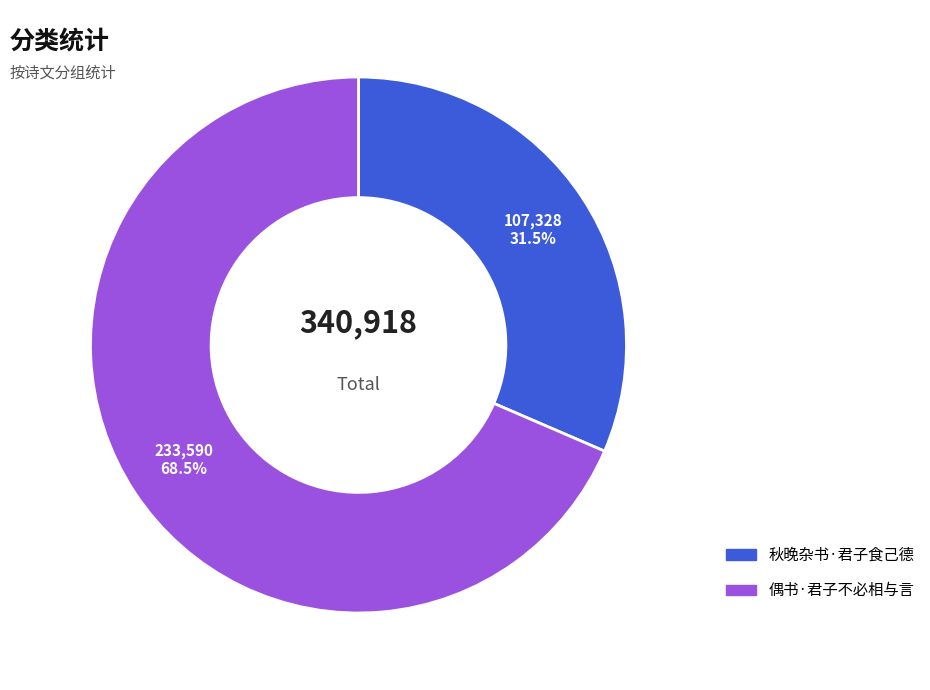

Which category has the smallest portion of the pie?

秋晚杂书·君子食己德